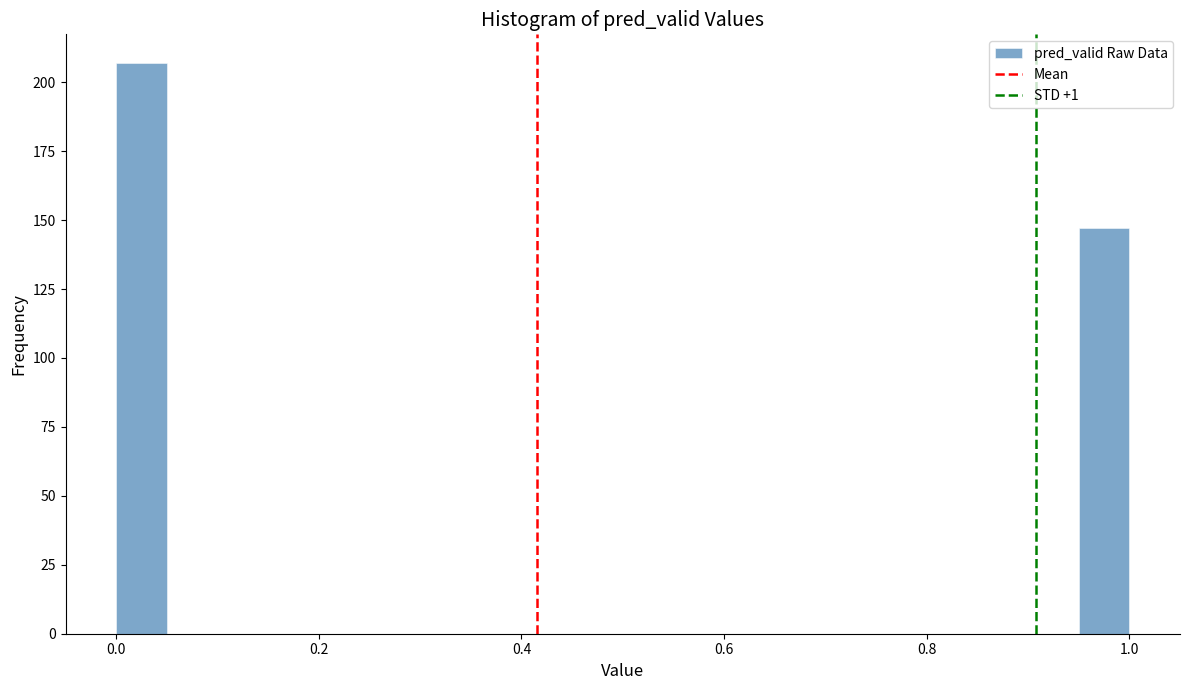

Around what value on the x-axis is the tallest bar? Give the approximate position of its centre, as read against the axis.

0.02